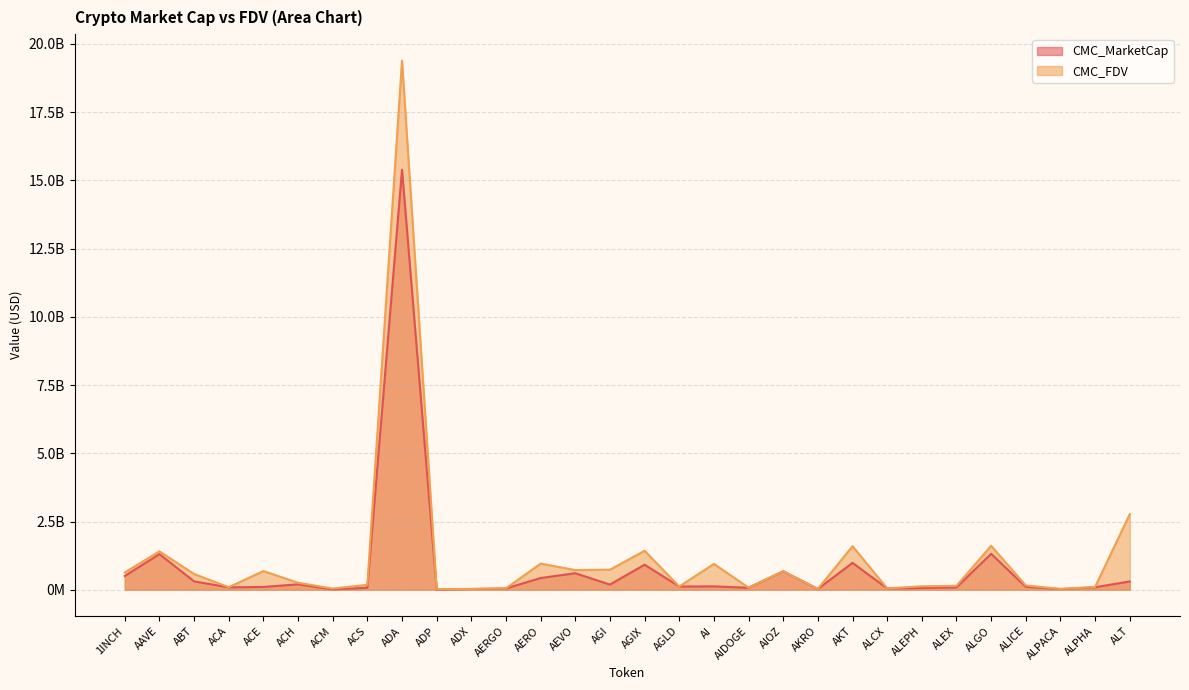

What are all the series names shown in the legend?

CMC_MarketCap, CMC_FDV